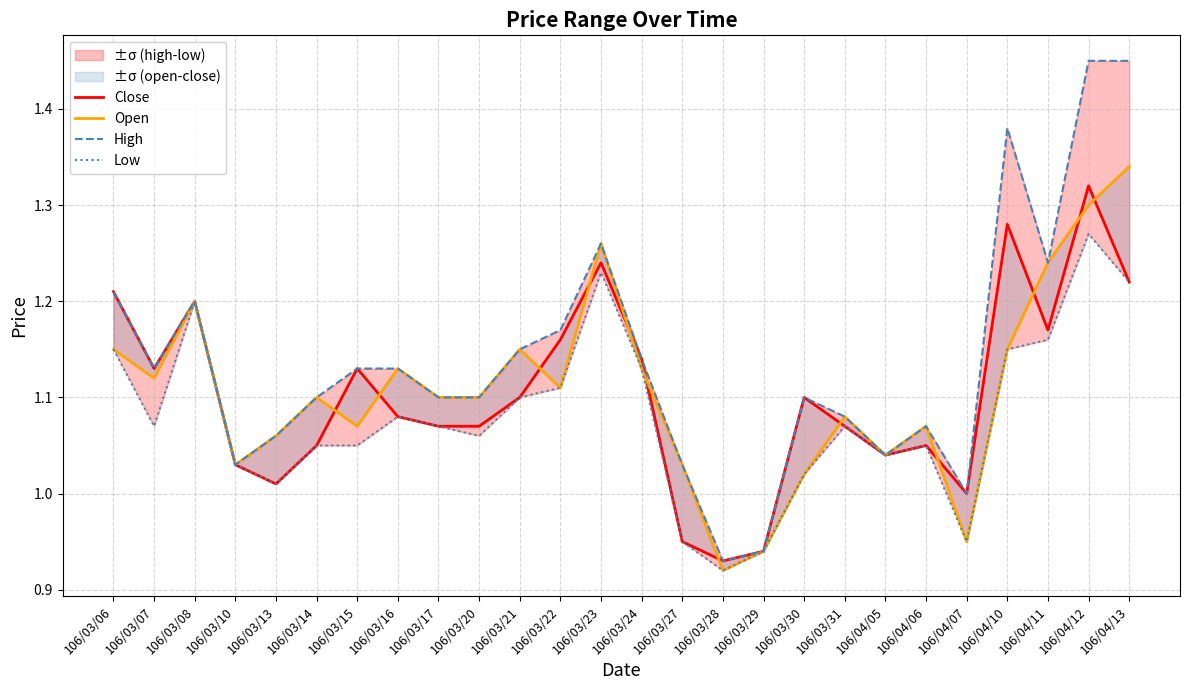

What is the smallest value displayed?

0.9